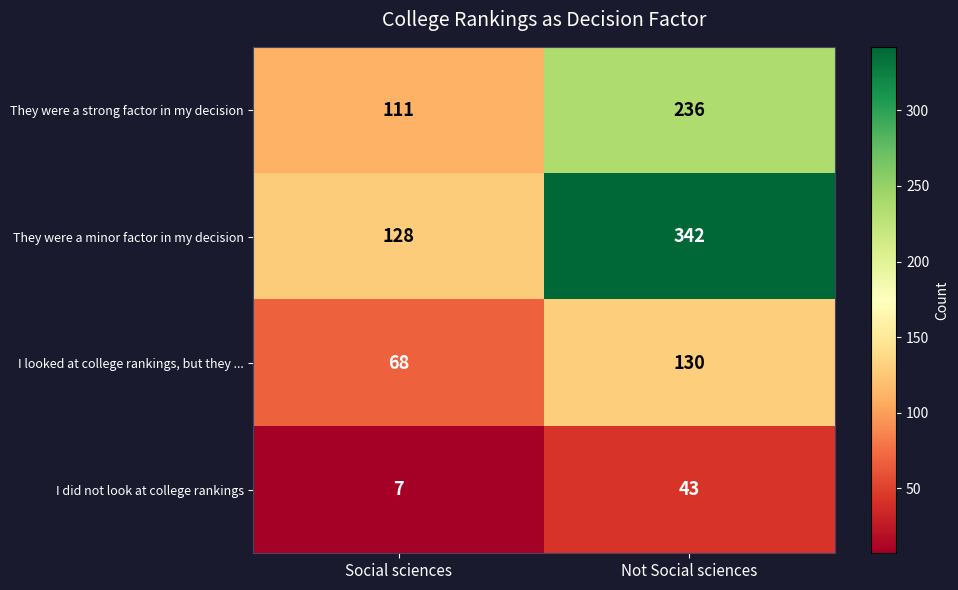

Which series has the largest total across all categories?

They were a minor factor in my decision